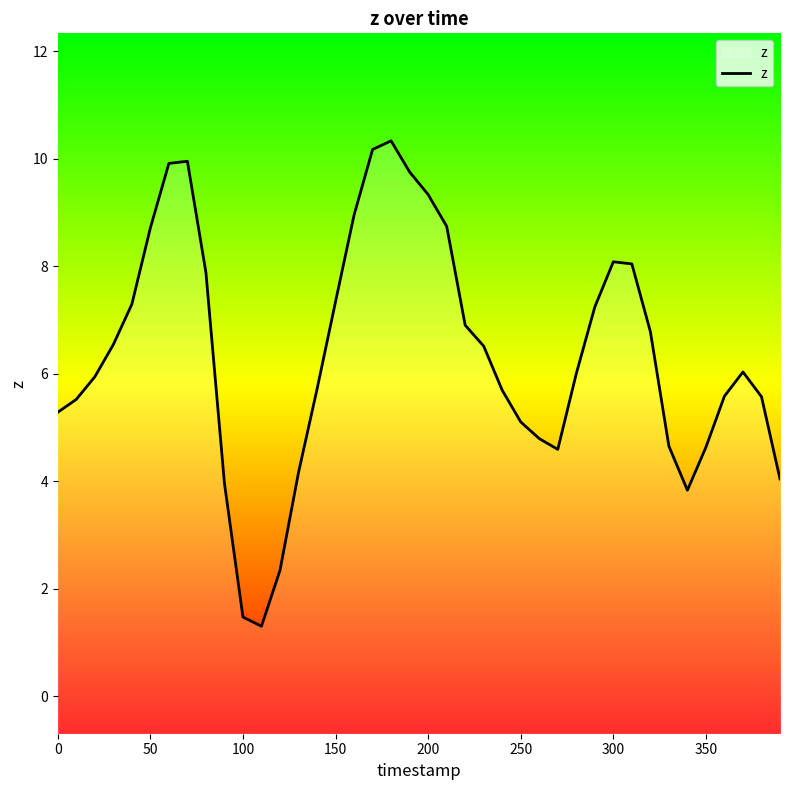

True or false: the data shows 6.1 at 200.

False